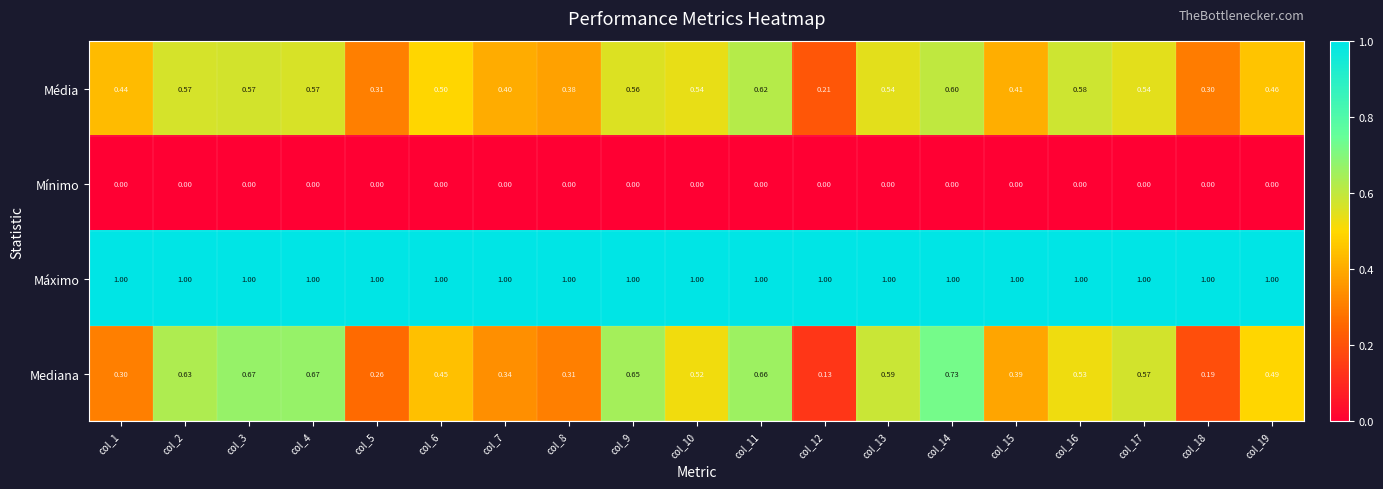

Which series changed the most between col_8 and col_9?

Mediana